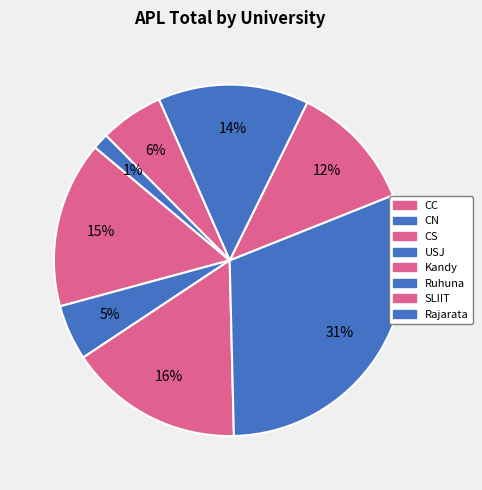

How many slices are in this pie chart?

8